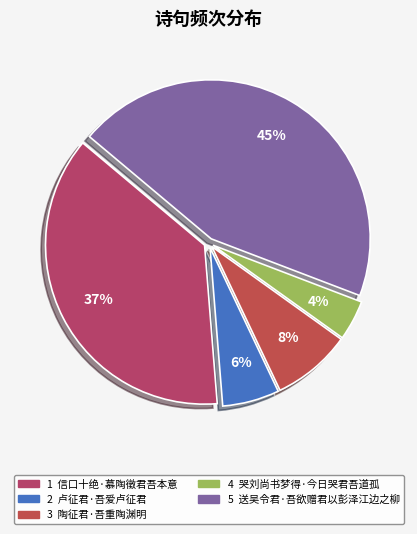

How many segments does this pie chart have?

5